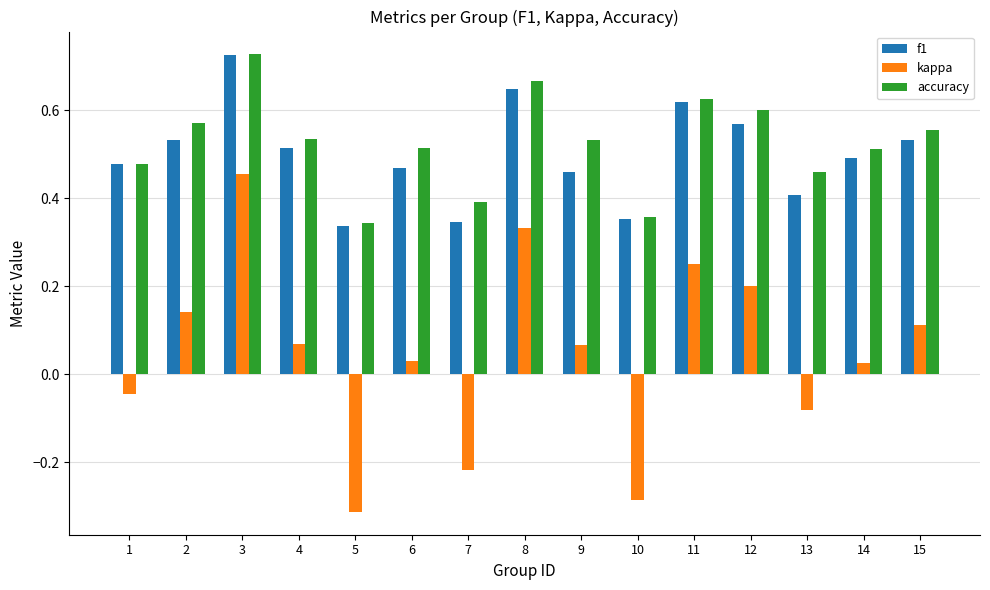

Between 1 and 10, which series saw the biggest shift?

kappa